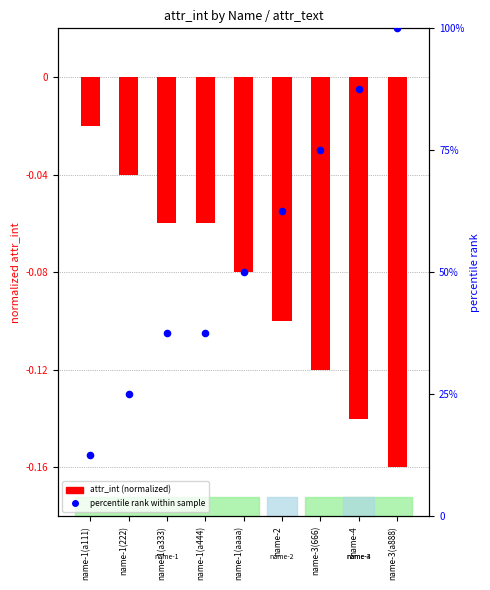

Is the value of attr_int (normalized) at name-1(aaaa) greater than the value of percentile rank within sample at name-1(a333)?

No